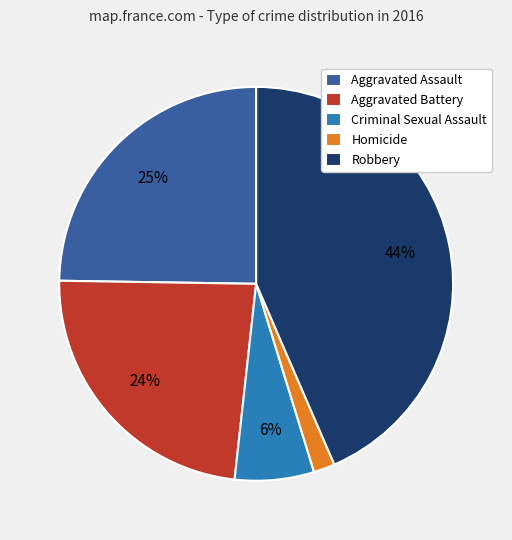

Is it true that Homicide is 2% of the pie?

True